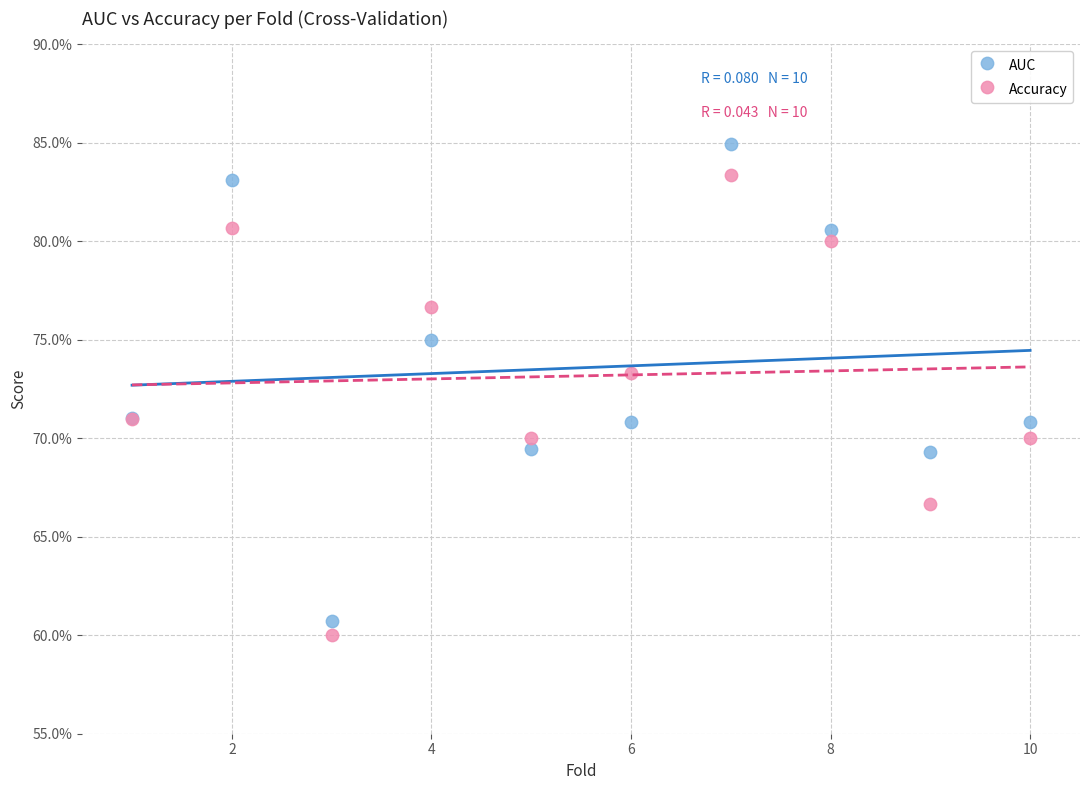

Which series has the largest Y range (max minus min)?

AUC